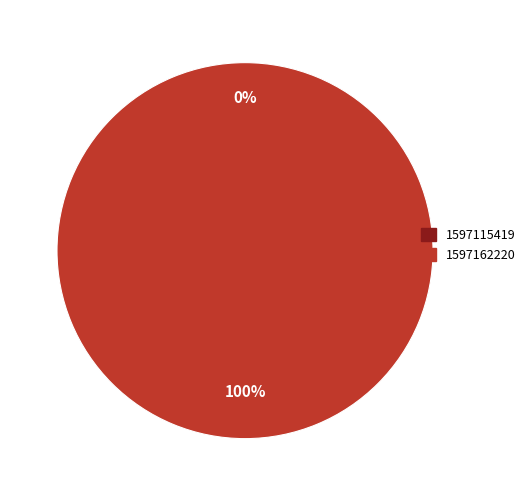

What percentage is the 1597162220 slice, to the nearest percent?

100%